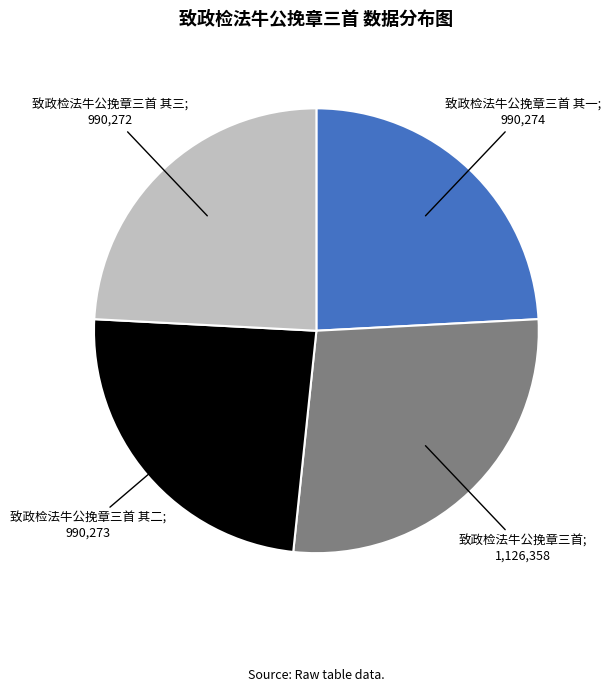

Does any single category account for the majority?

No